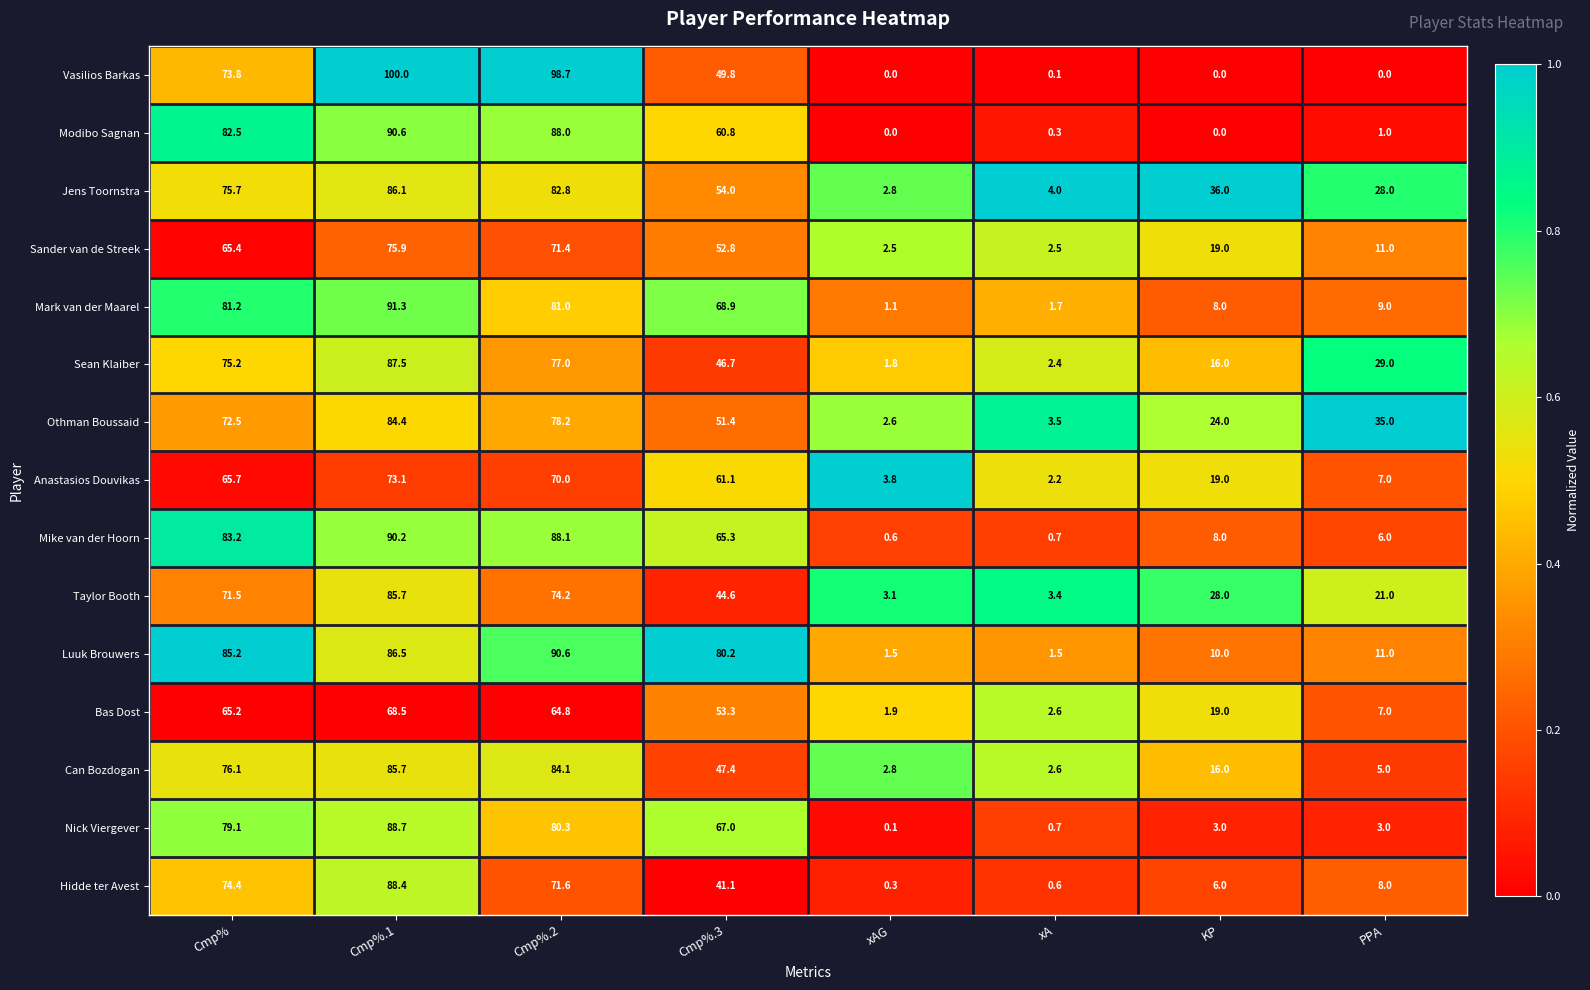

Which series has the widest spread of values?

Vasilios Barkas